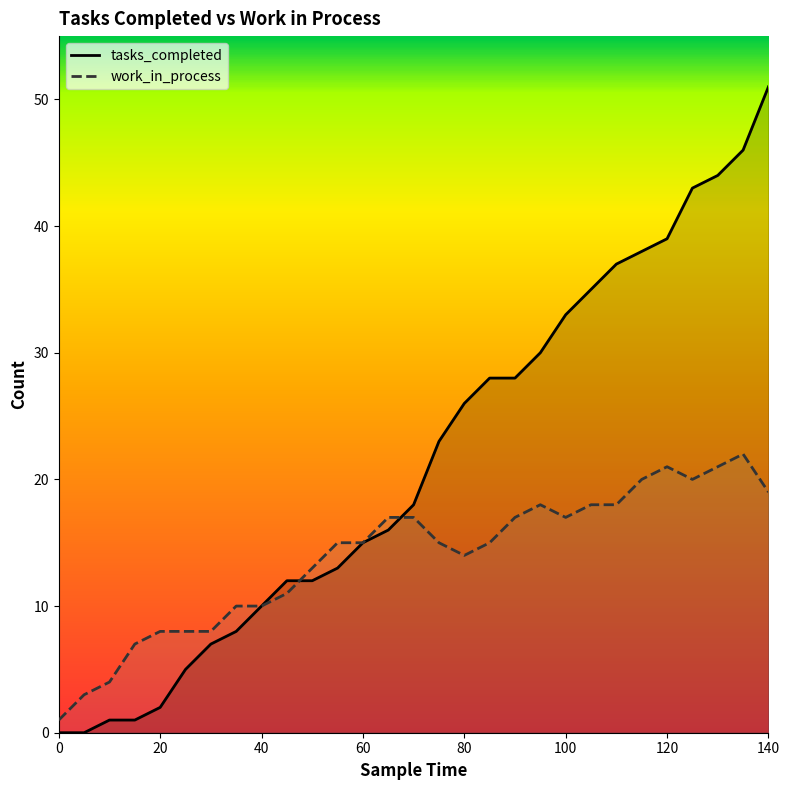

Is the value of tasks_completed at 30 greater than the value of work_in_process at 50?

No